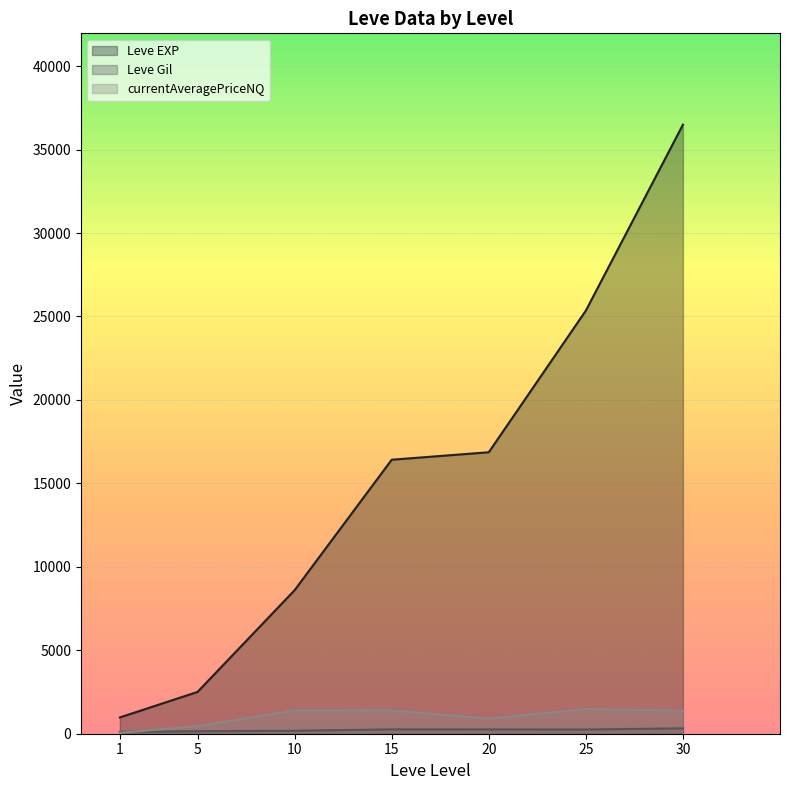

Which series has the largest range (max minus min)?

Leve EXP